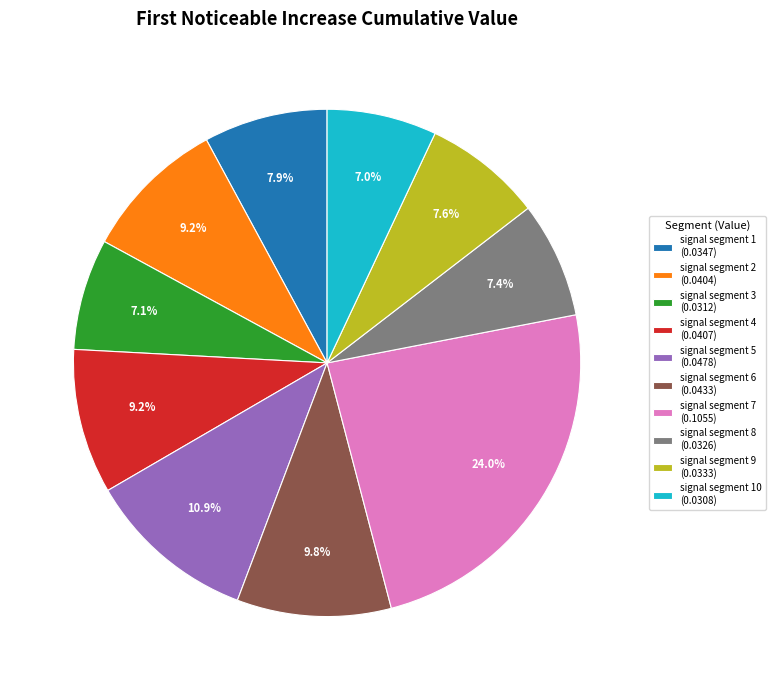

Between signal segment 6 (0.0433) and signal segment 9 (0.0333), which is larger?

signal segment 6 (0.0433)